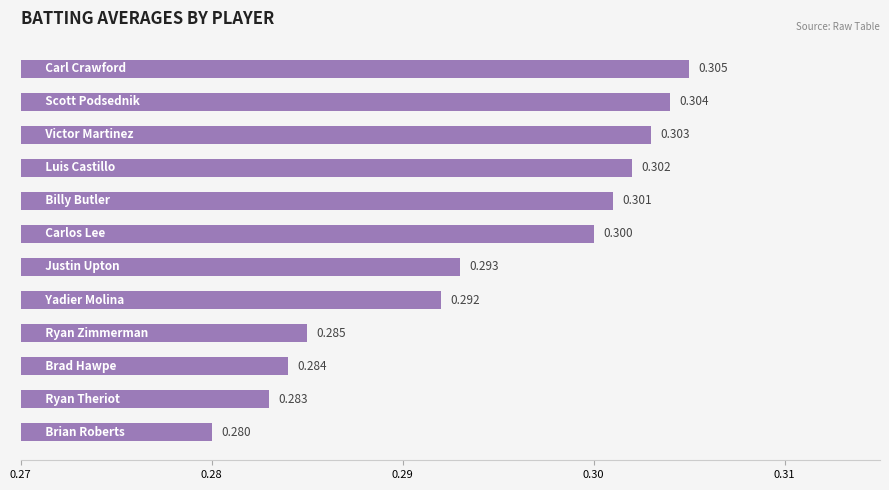

How many distinct data groups are displayed?

1